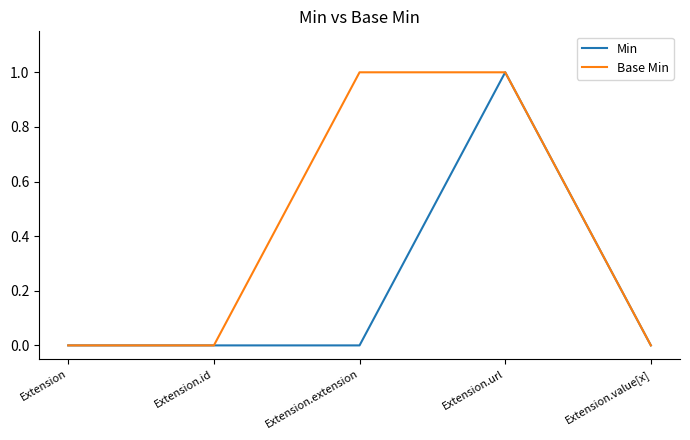

What position from the left is Extension.id?

2